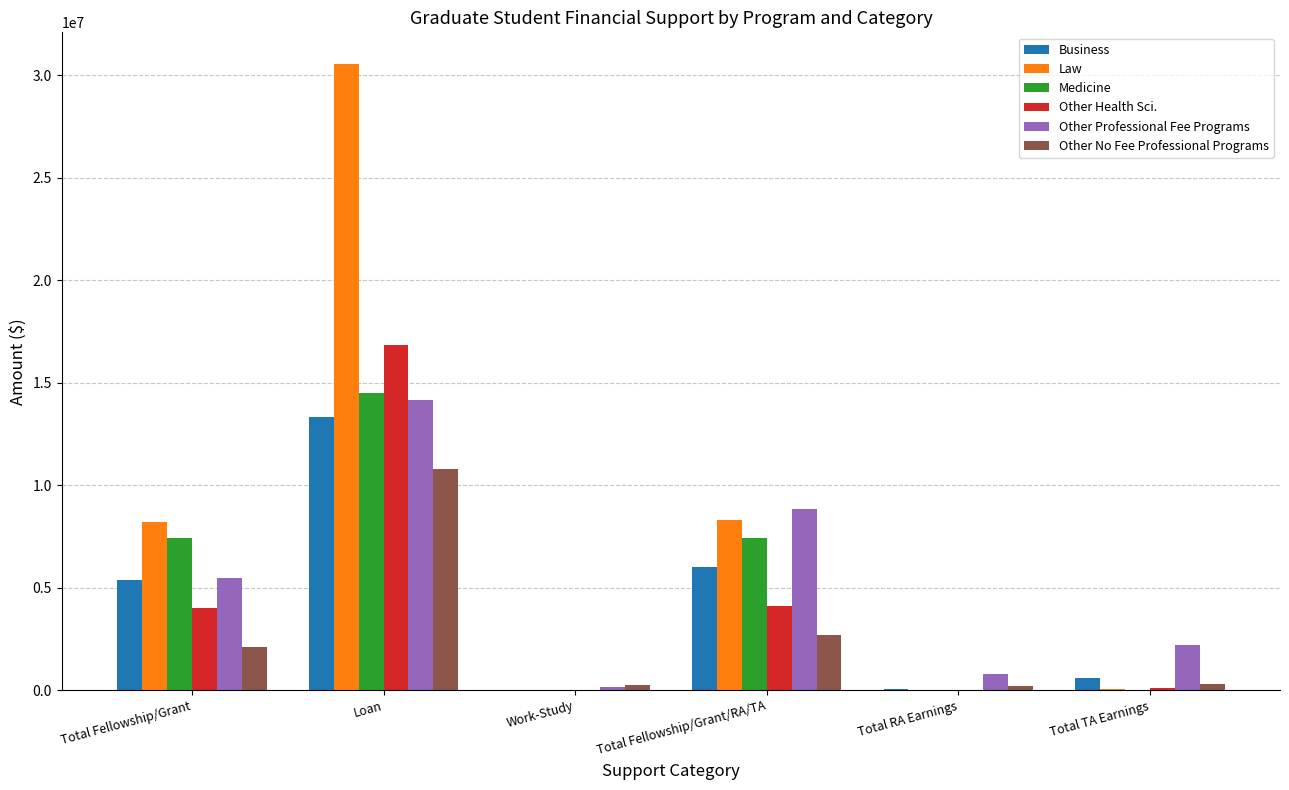

The Medicine series shows 7423196 at Total Fellowship/Grant/RA/TA. True or false?

True